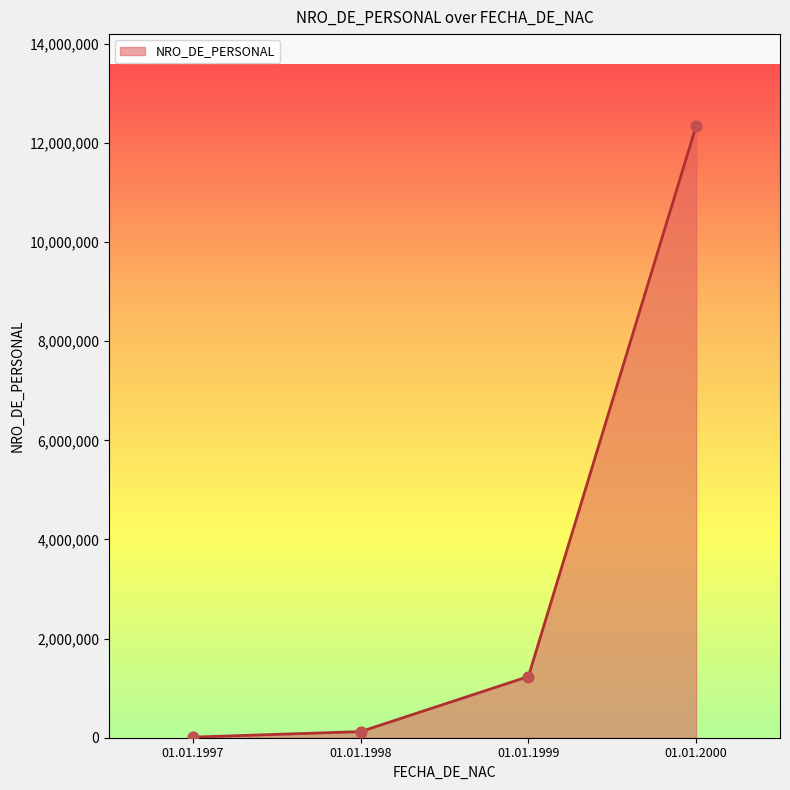

Between 01.01.1999 and 01.01.1998, which is larger?

01.01.1999